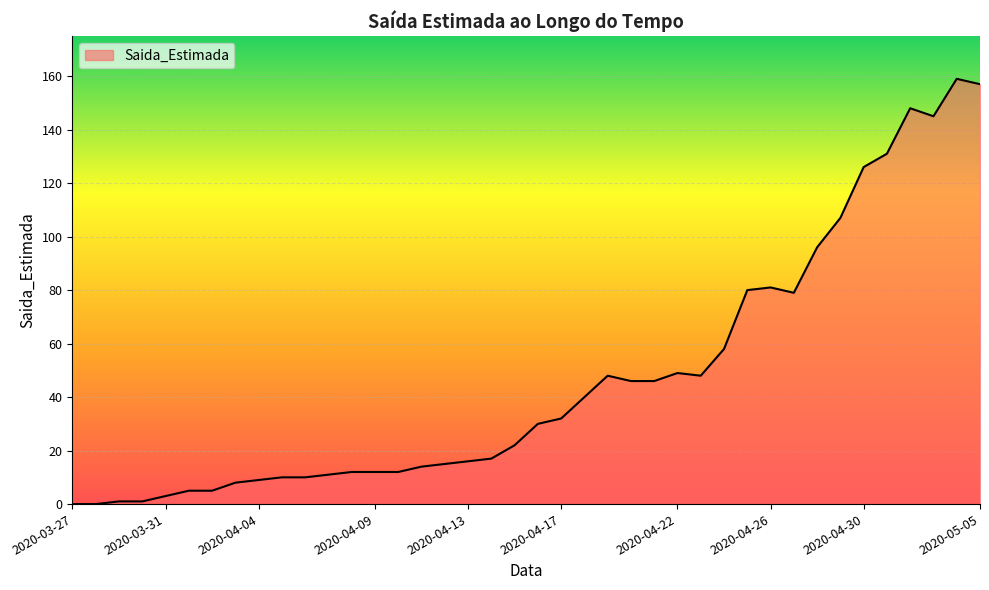

How many categories are shown in the chart?

40